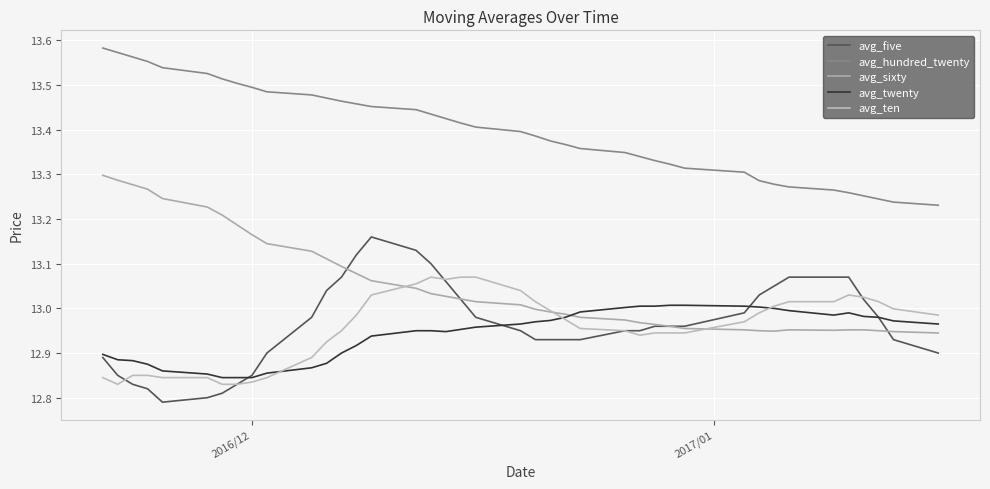

True or false: avg_twenty and avg_hundred_twenty intersect in this chart.

False